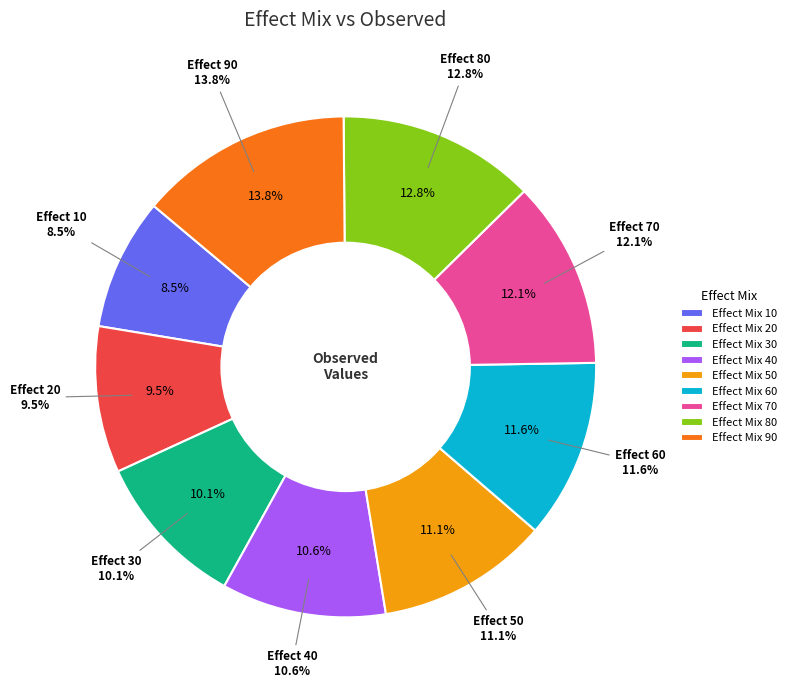

To the nearest percent, what percentage of the pie is 30?

10%